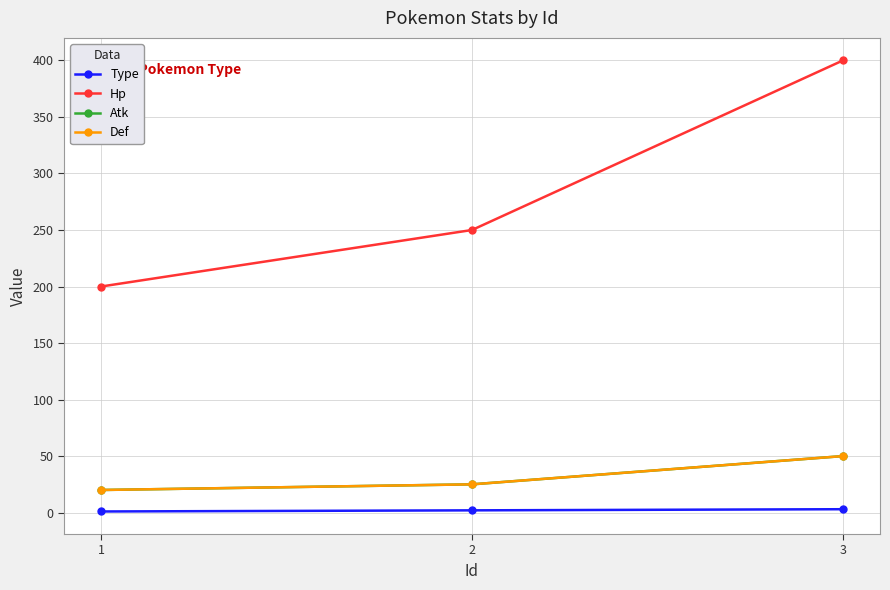

What is the average value of the Hp series?

283